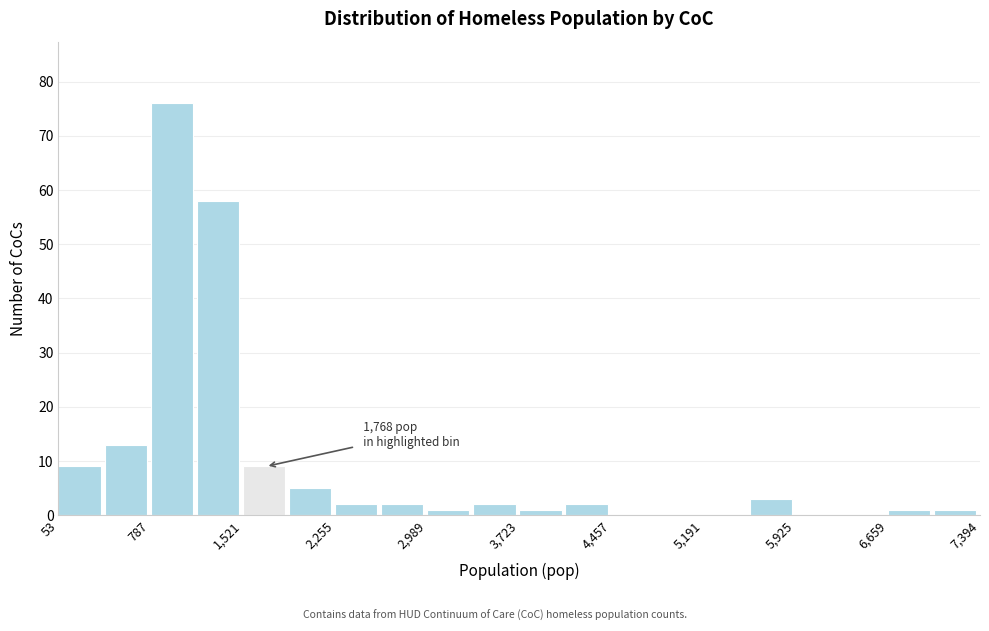

Read against the x-axis, roughly where is the centre of the tallest bar?

1000